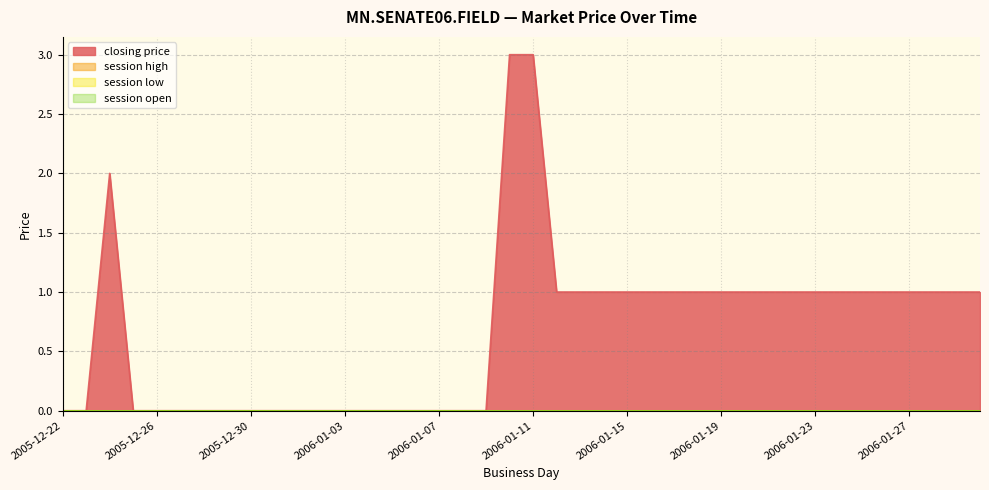

True or false: session open and closing price cross at least once.

False